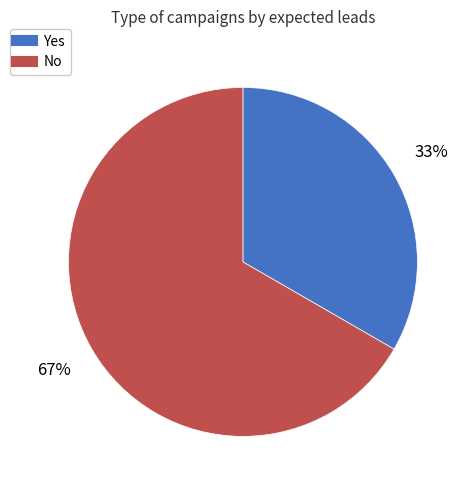

What percentage is the No slice, to the nearest percent?

67%